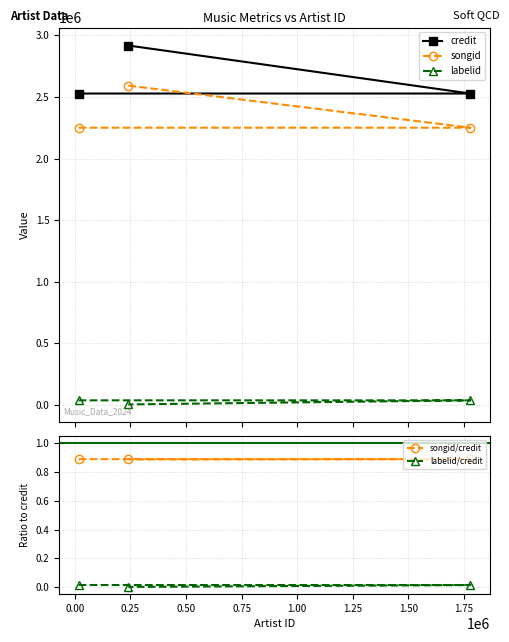

Is it true that songid equals 2592814.0 at 0.25?

True